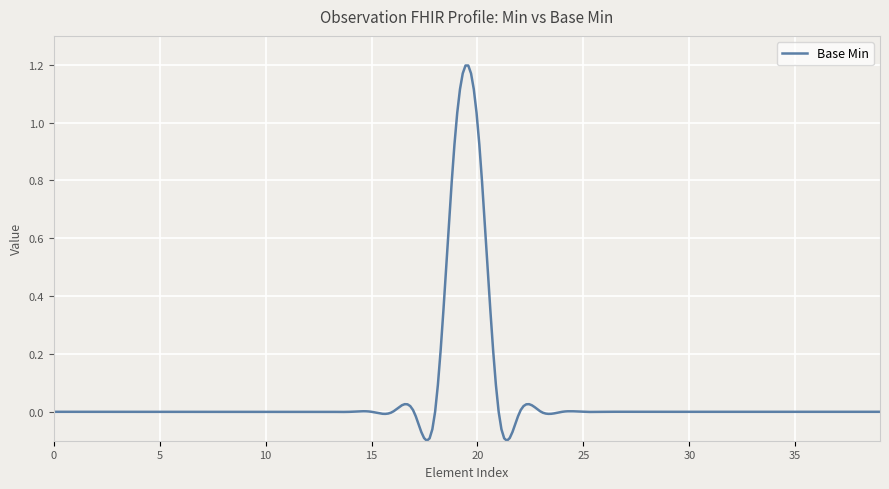

What is the difference between the maximum and minimum values?

1.3